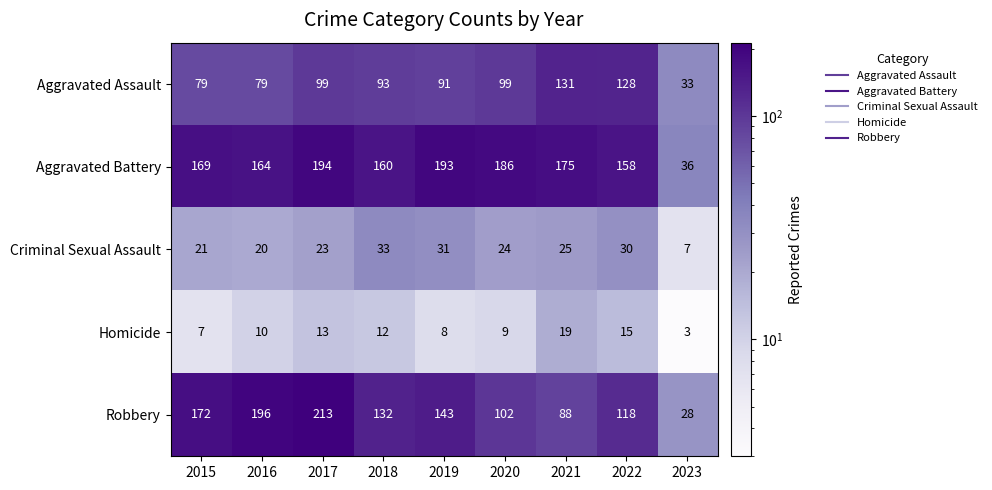

Which series has the widest spread of values?

Robbery